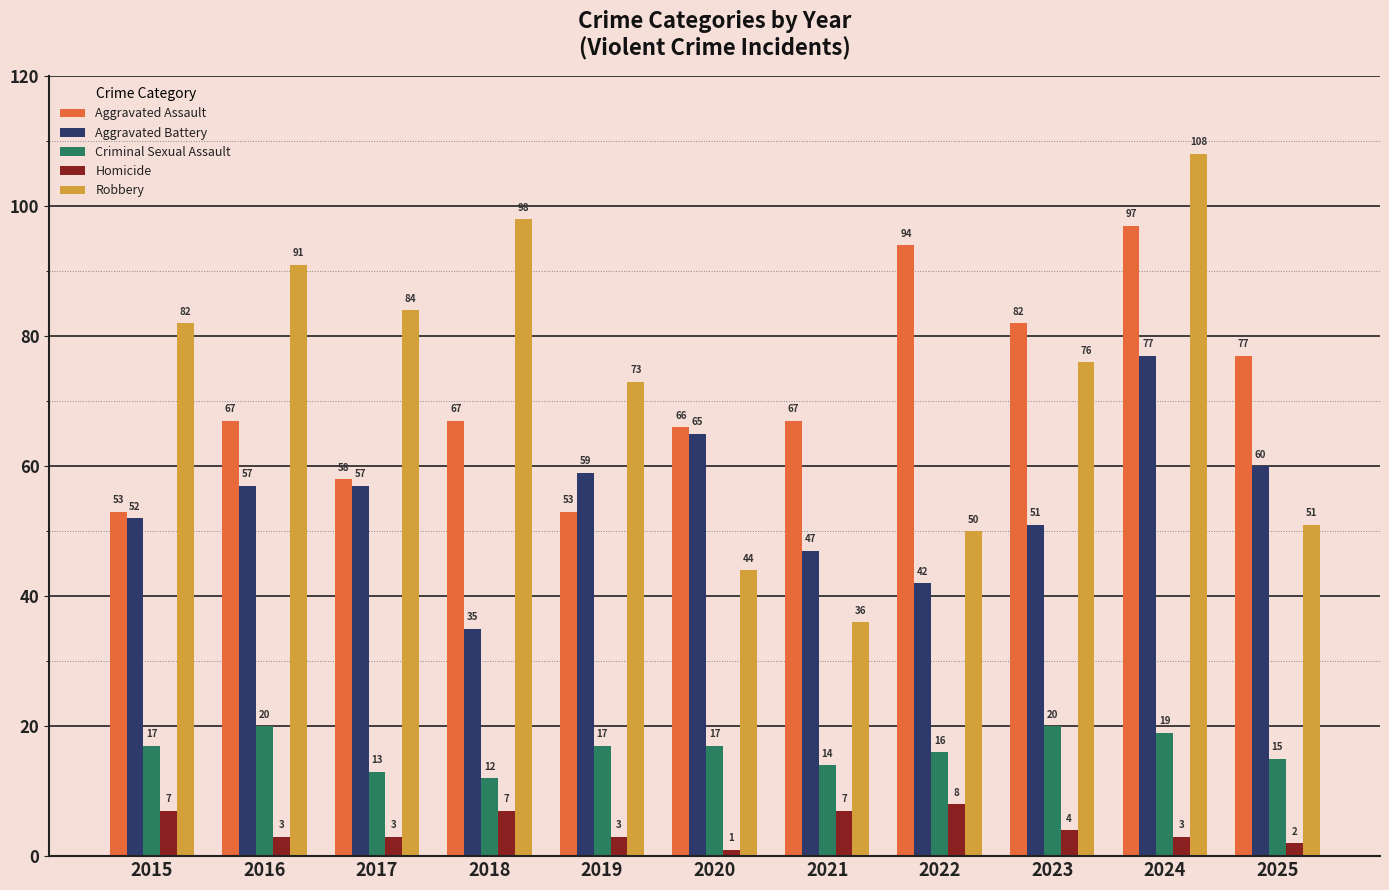

How many groups of bars are there?

11